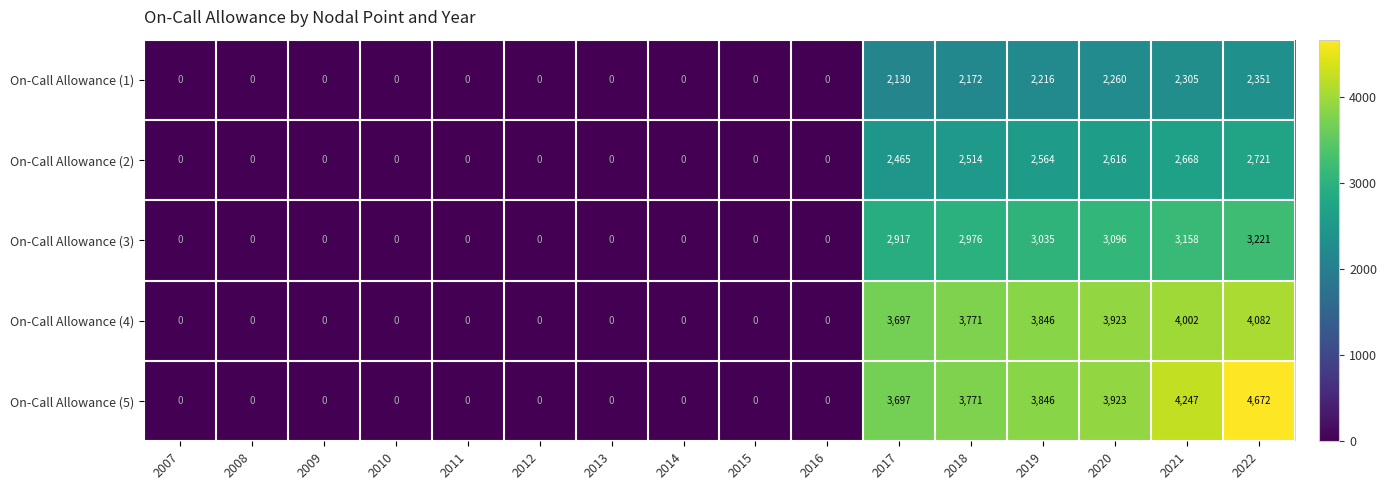

How many data points in On-Call Allowance (1) are above 0?

6